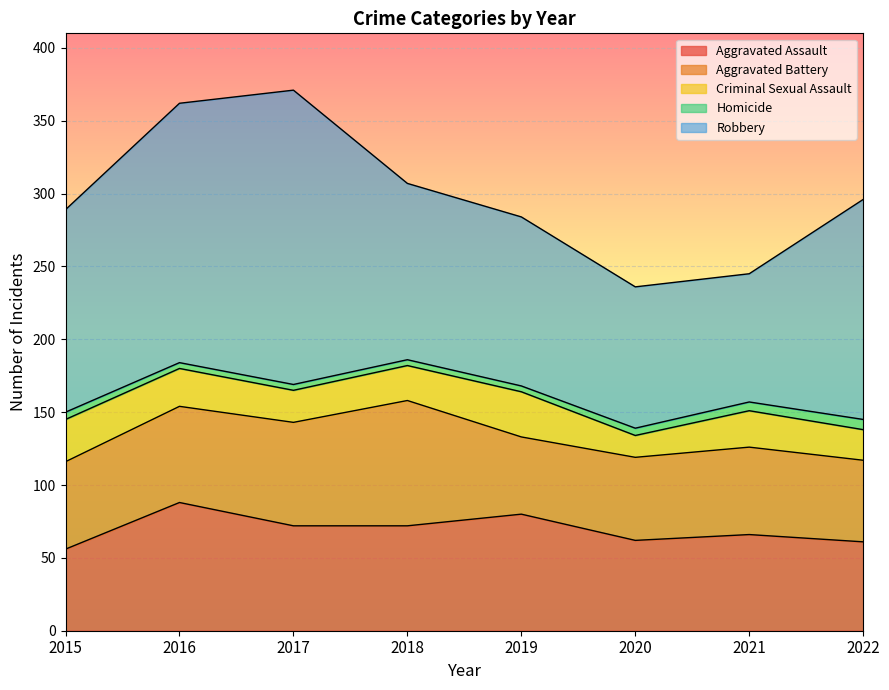

What is the difference between the Criminal Sexual Assault values at 2022 and 2020?

6